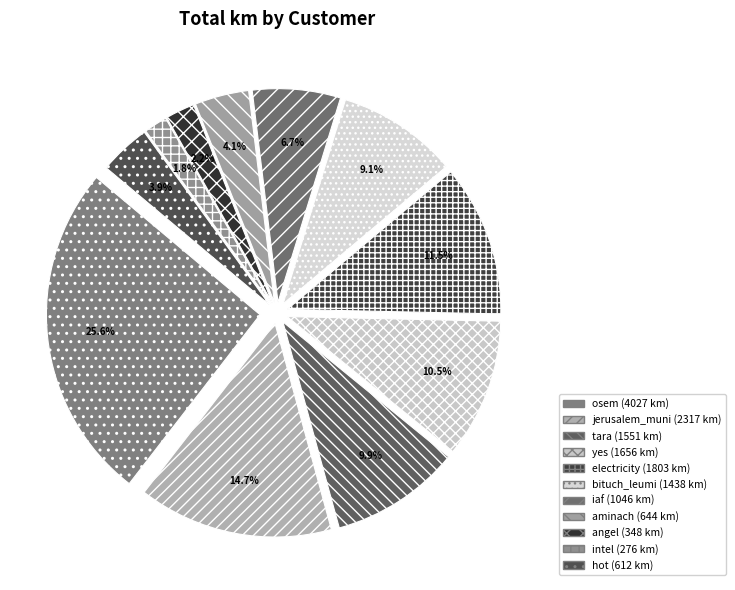

Count the number of slices in the pie.

11